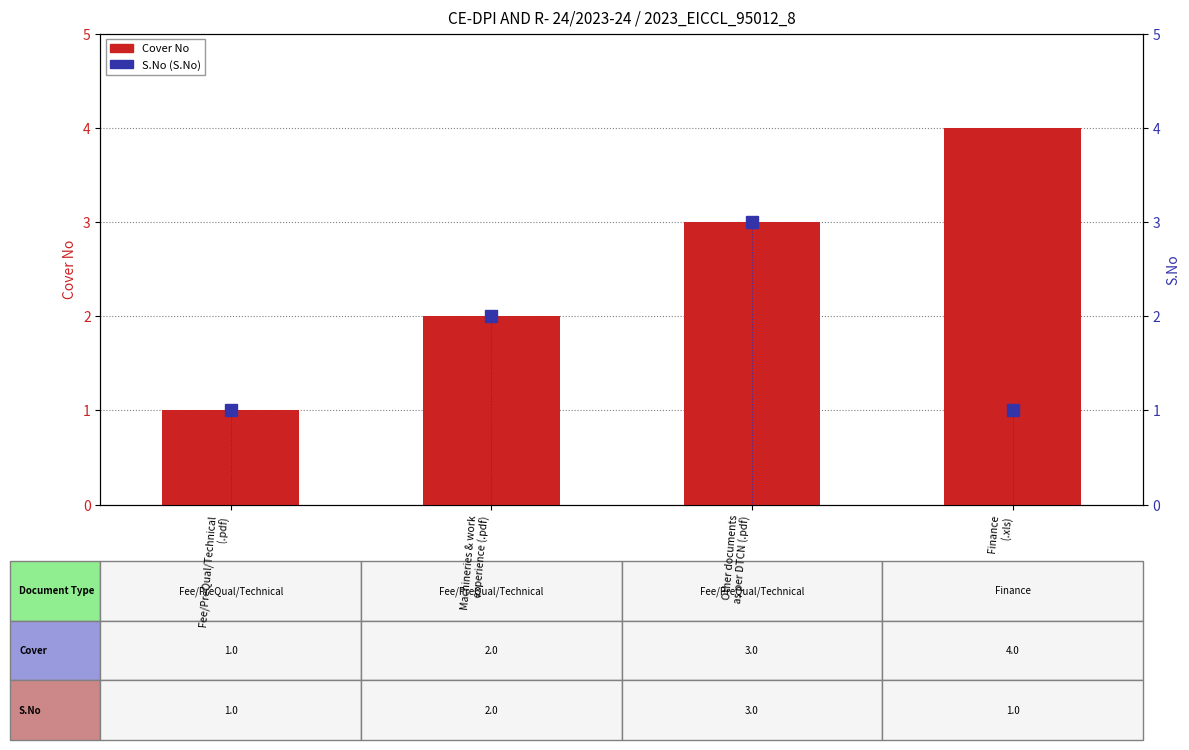

Which category has the highest value in the Cover No series?

Finance
(.xls)